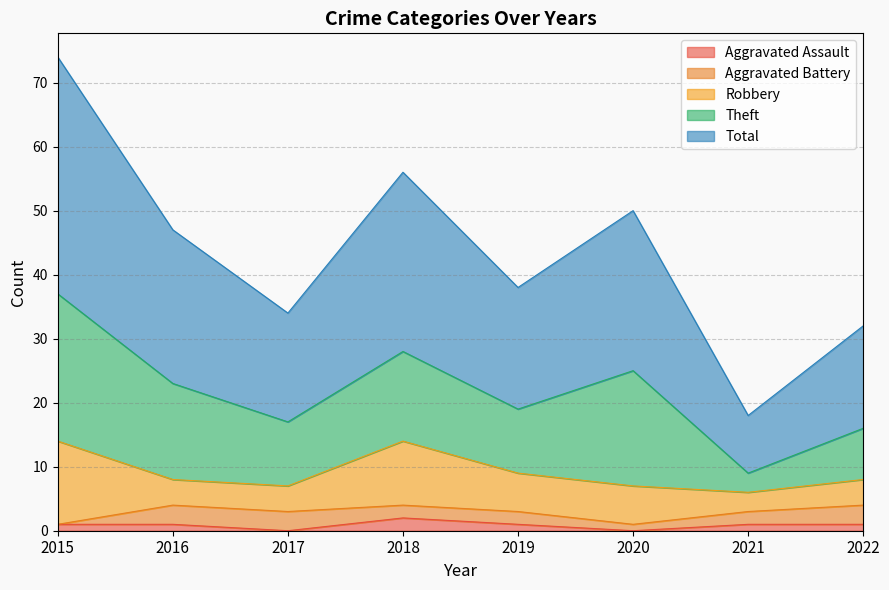

The value of Aggravated Assault at 2021 is 1. True or false?

True